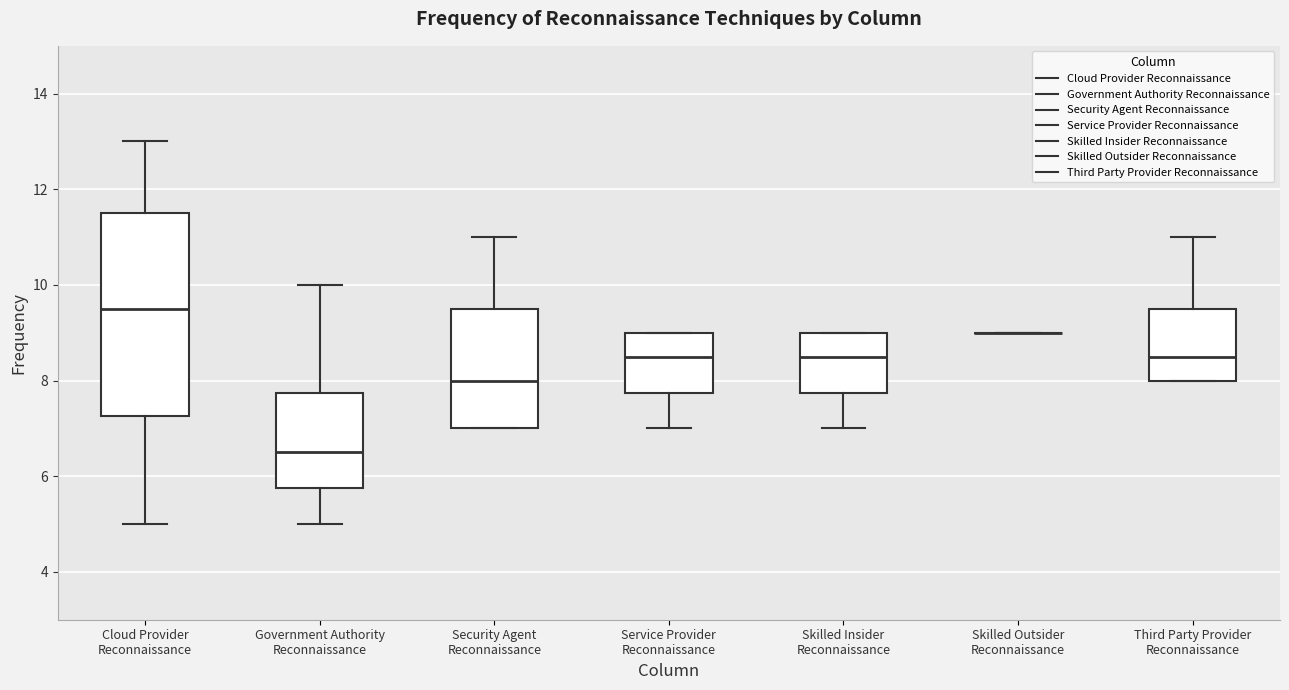

Where does the median line of the box for Security Agent Reconnaissance sit on the y-axis? The values are not printed on the chart, so give them approximately, as read against the axis.

8.0